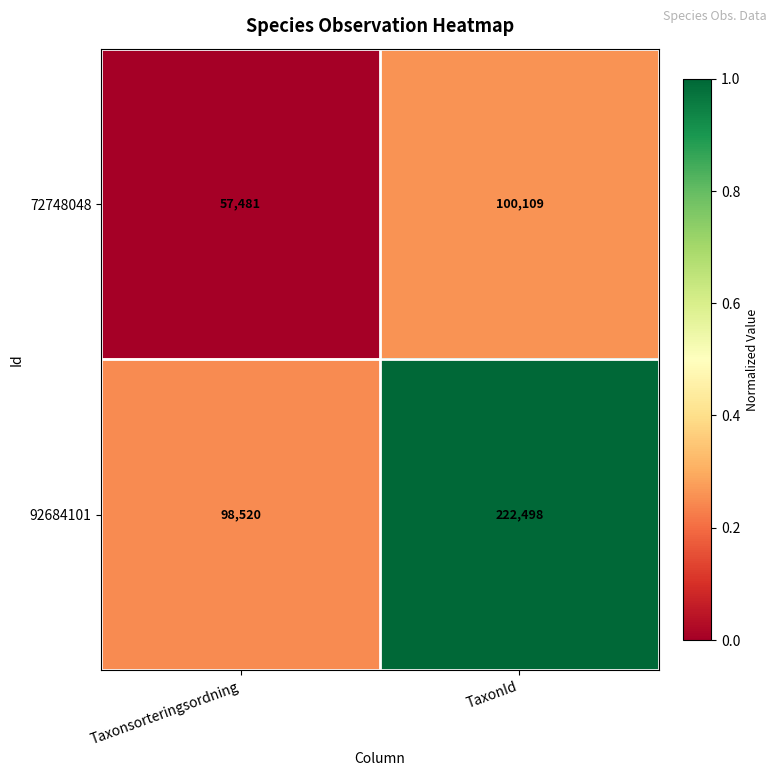

The value of 72748048 at Taxonsorteringsordning is 94262. True or false?

False